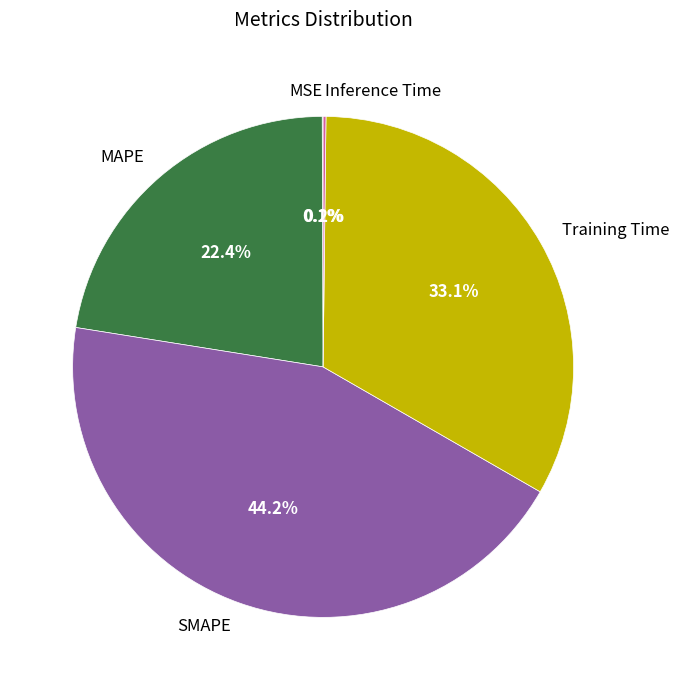

Which slice is the largest?

SMAPE